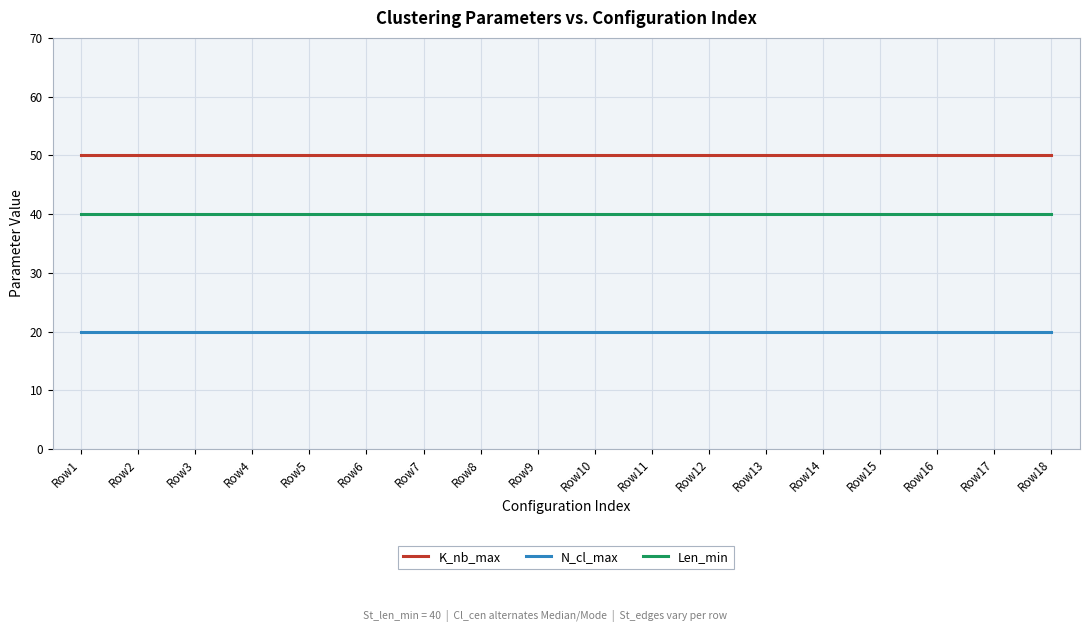

Rank the series at Row14 from lowest to highest value.

N_cl_max, Len_min, K_nb_max